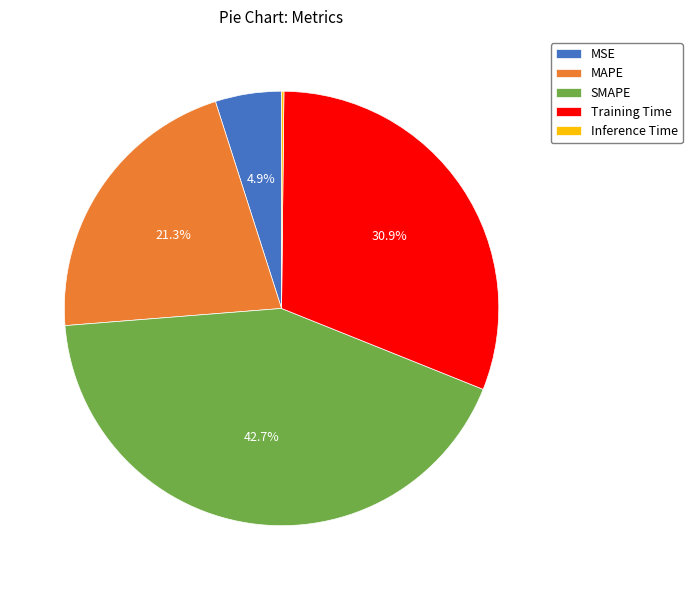

Combined, what portion of the pie is MSE and SMAPE?

47.6%